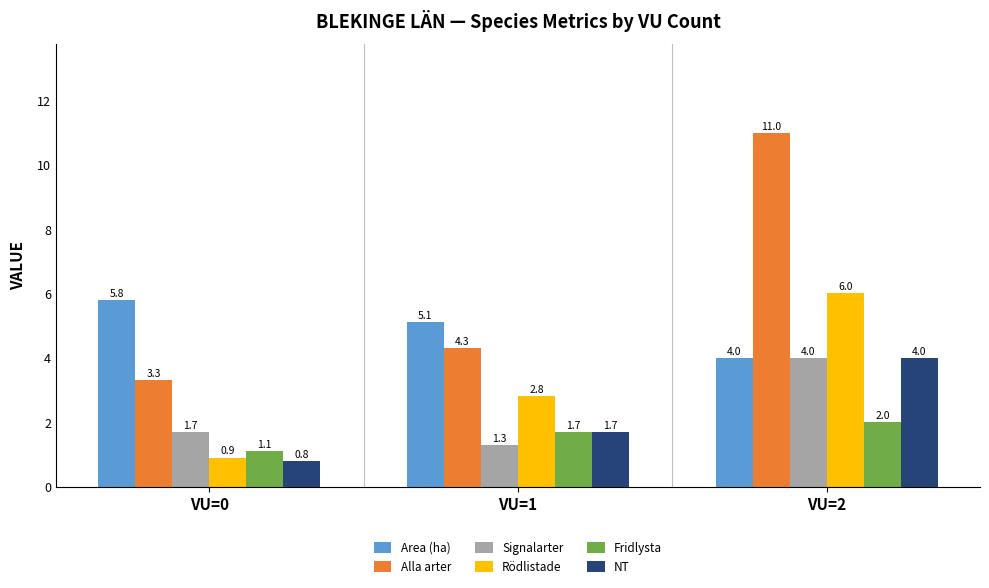

Which series changed the most between VU=0 and VU=1?

Rödlistade